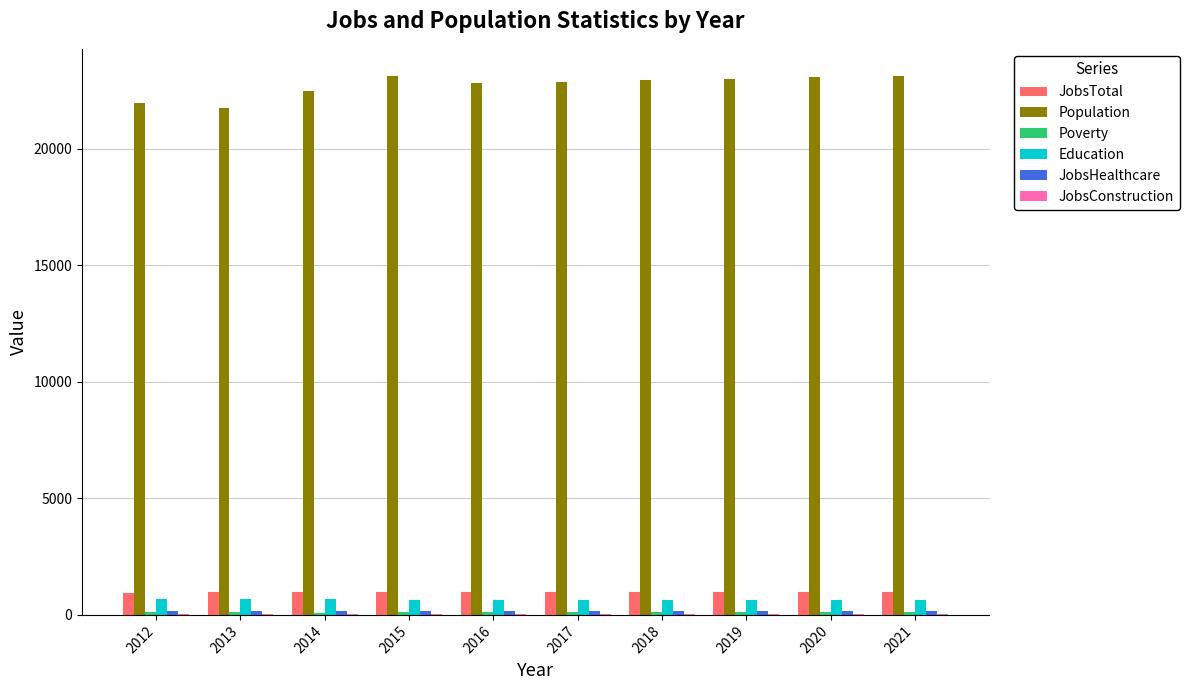

The Education series shows 645 at 2016. True or false?

True